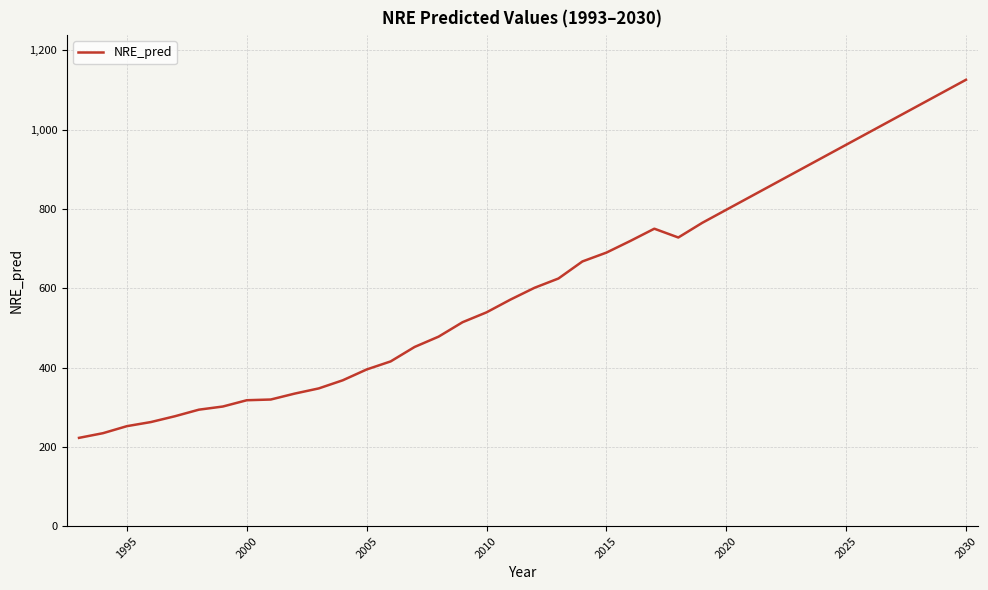

What is the minimum value shown in the chart?

222.6